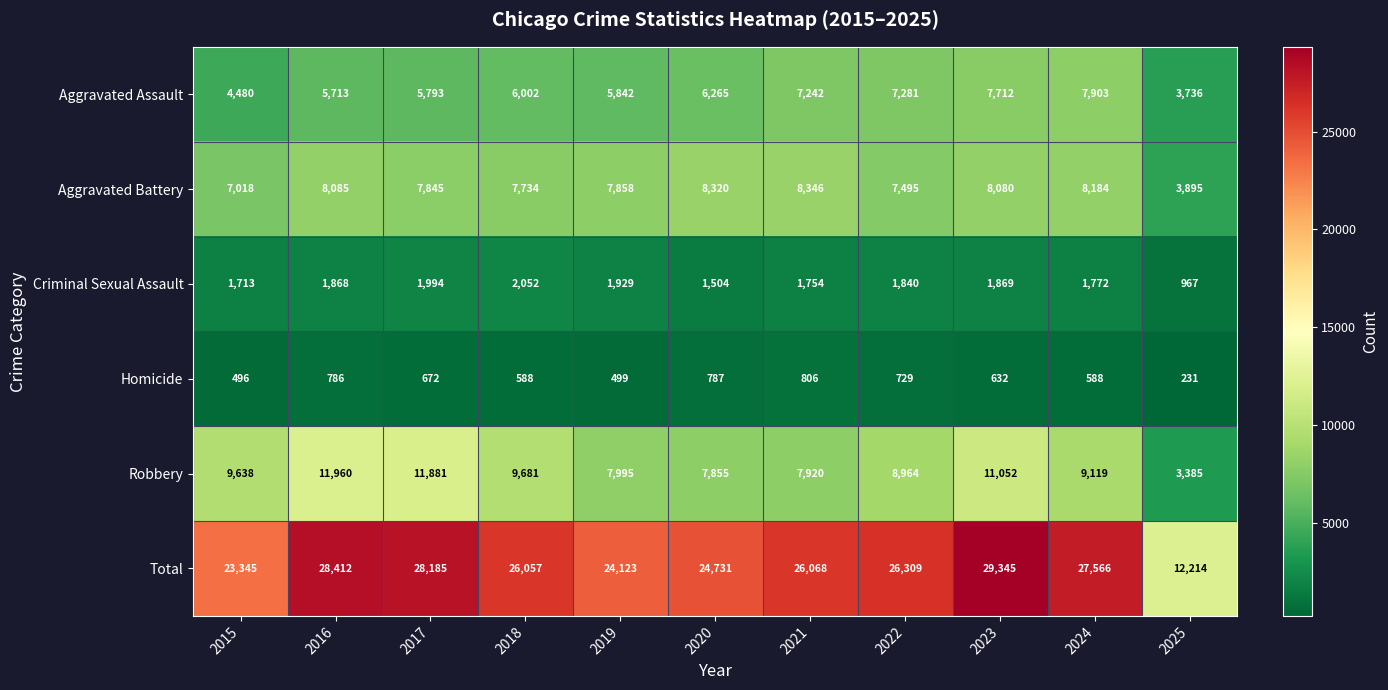

What is the spread (max minus min) of values at 2016?

27626